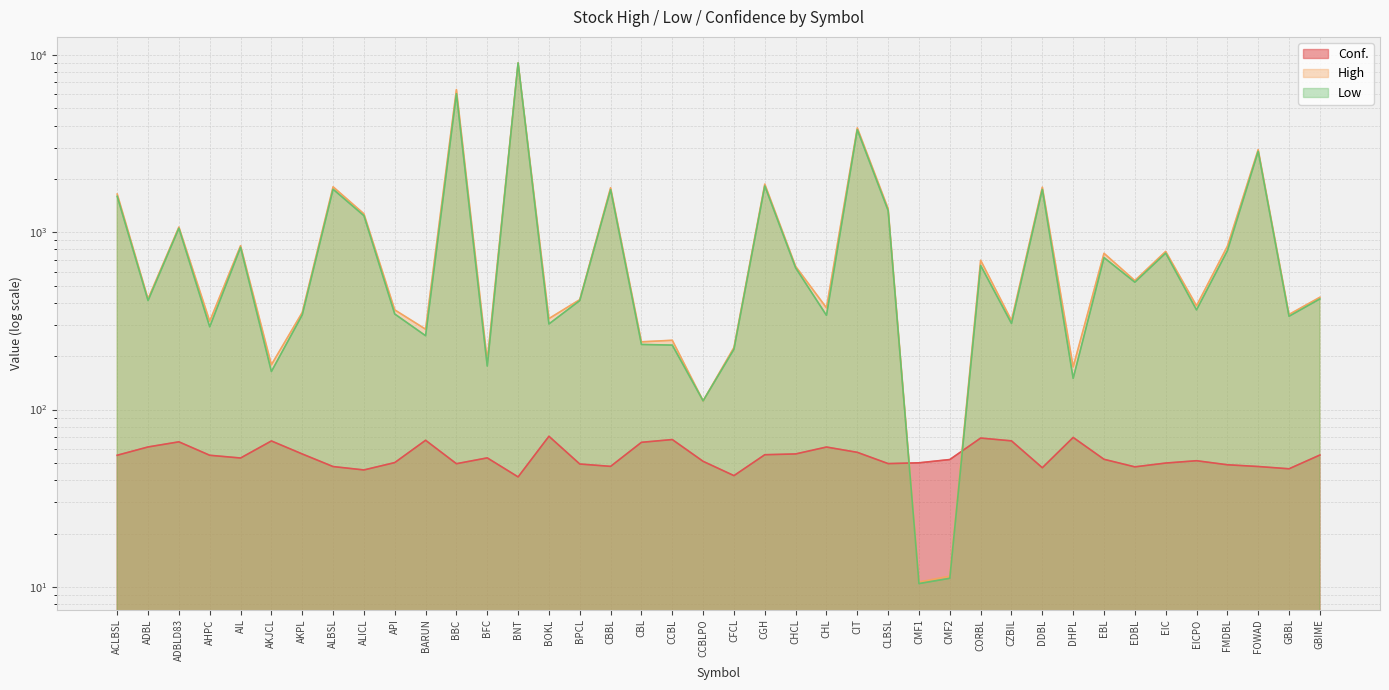

What is the value of the High point at the 31st from the left?

1796.0